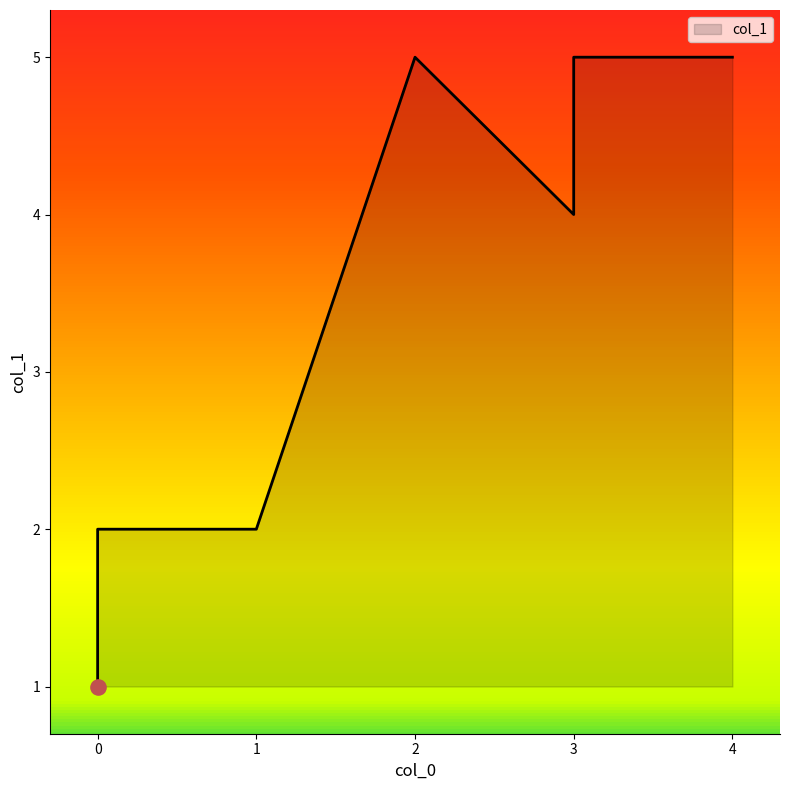

Which has a higher value, 2 or 4?

2